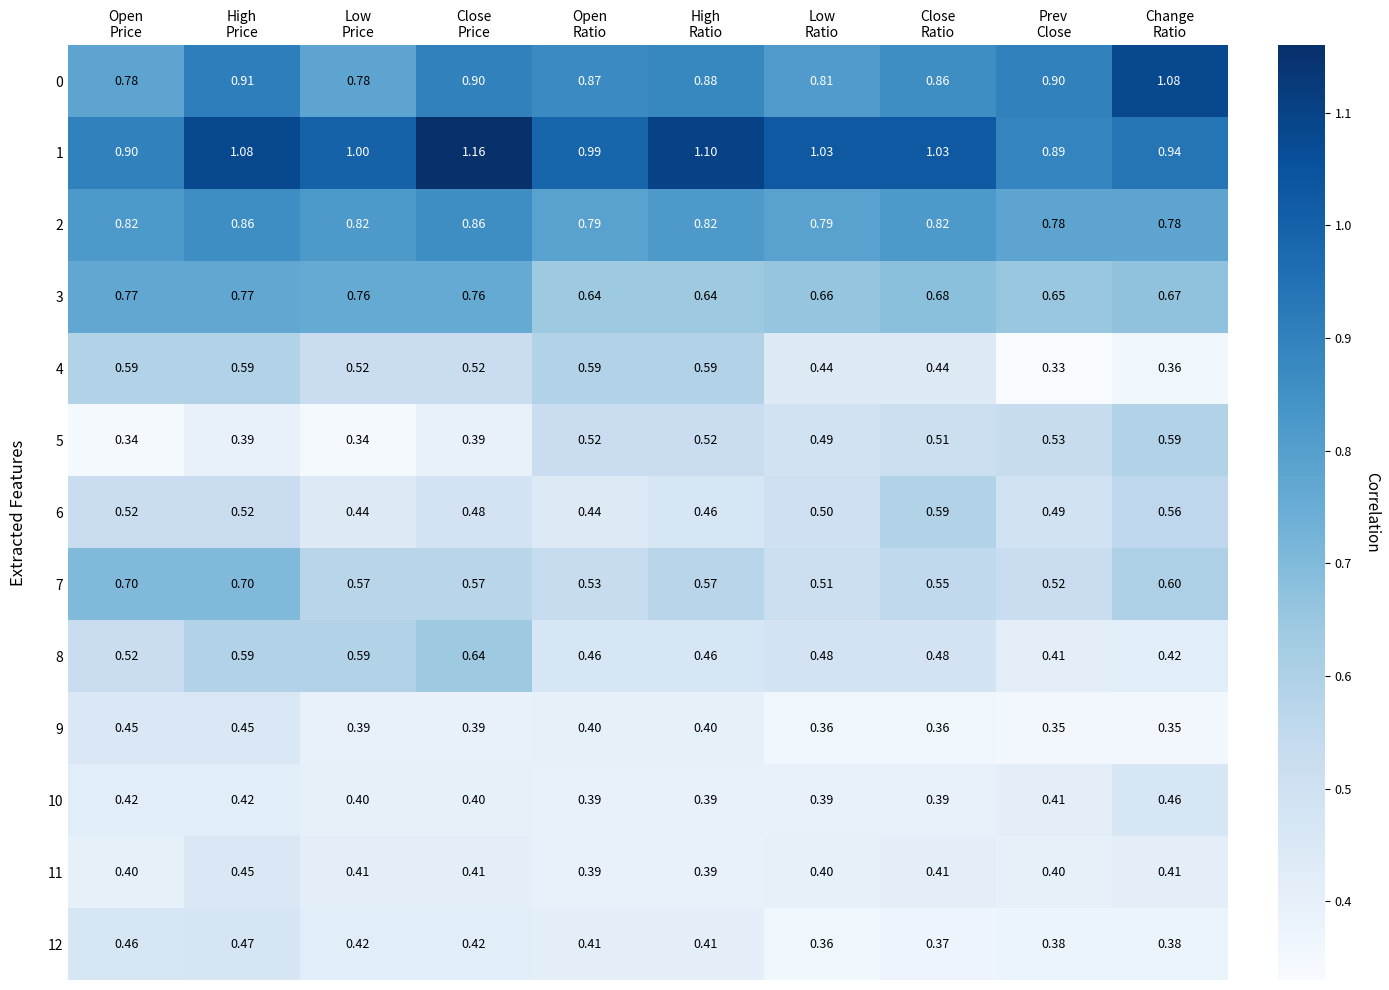

What is the total value across all series at Close
Ratio?

7.5